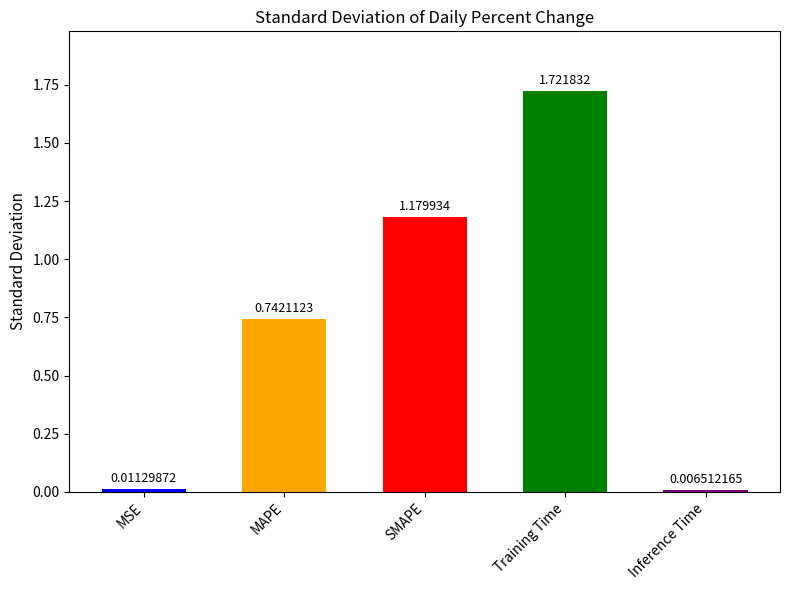

At which label is the value closest to 0?

Inference Time